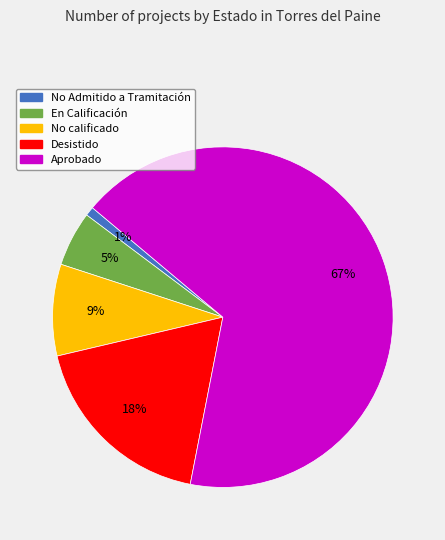

What is the ratio of the value at En Calificación to the value at Aprobado?

0.1